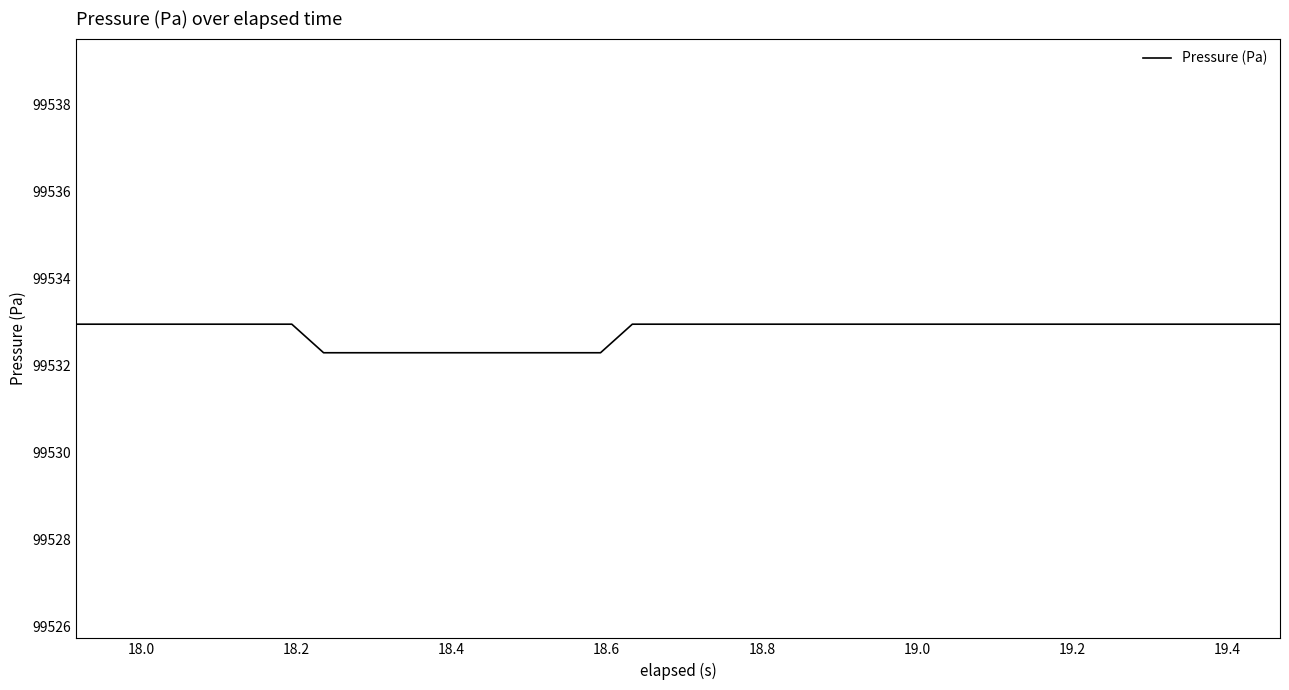

What is the minimum value shown in the chart?

99532.3